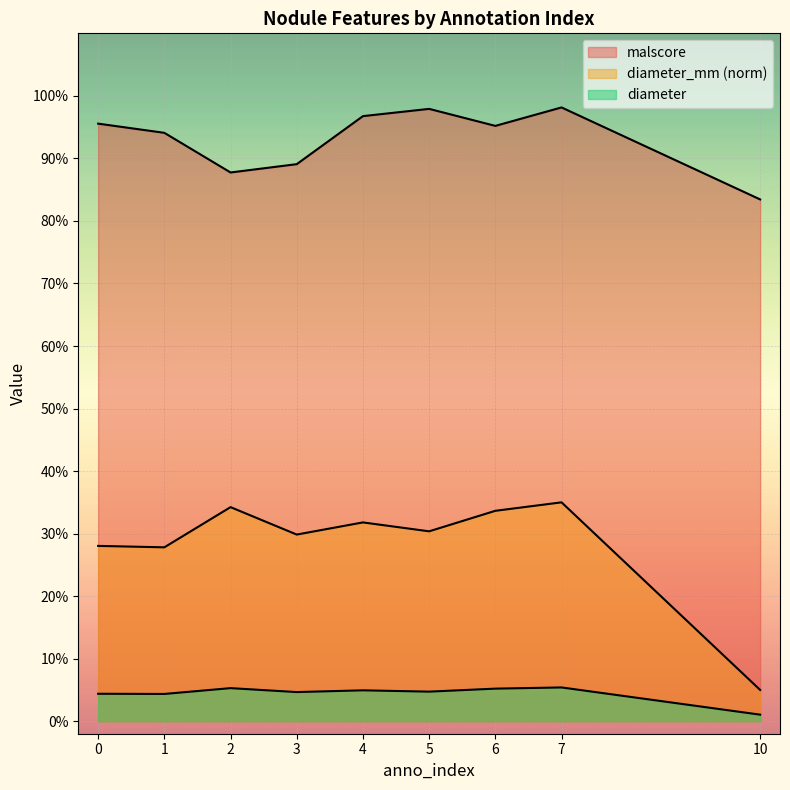

Count the number of categories in the chart.

9